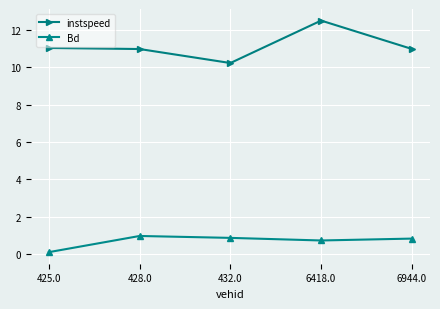

The value of Bd at 432.0 is 0.9. True or false?

True